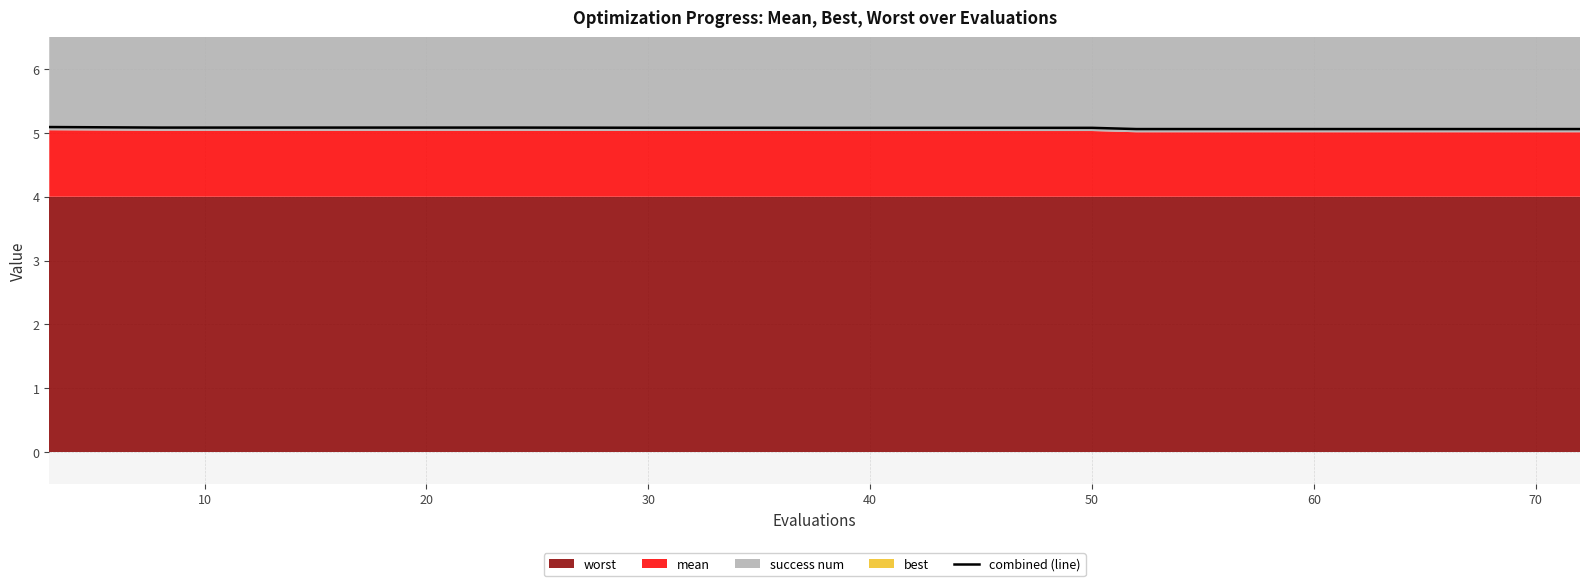

Does the chart have visible grid lines?

Yes